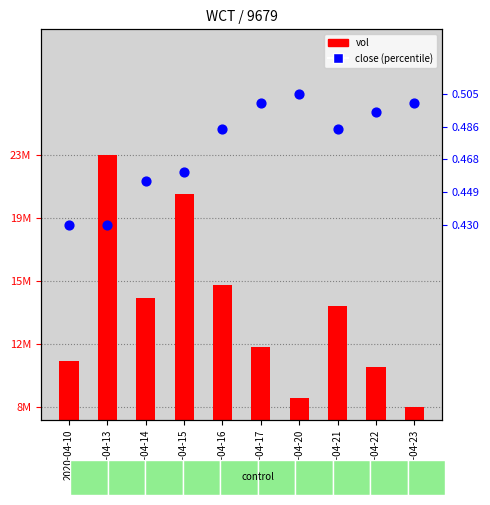

At which category is the sum across all series the highest?

2020-04-13